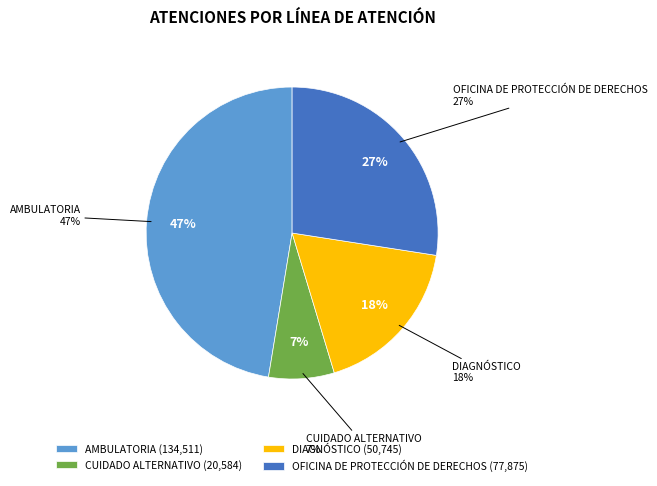

To the nearest percent, what portion does AMBULATORIA represent?

47%